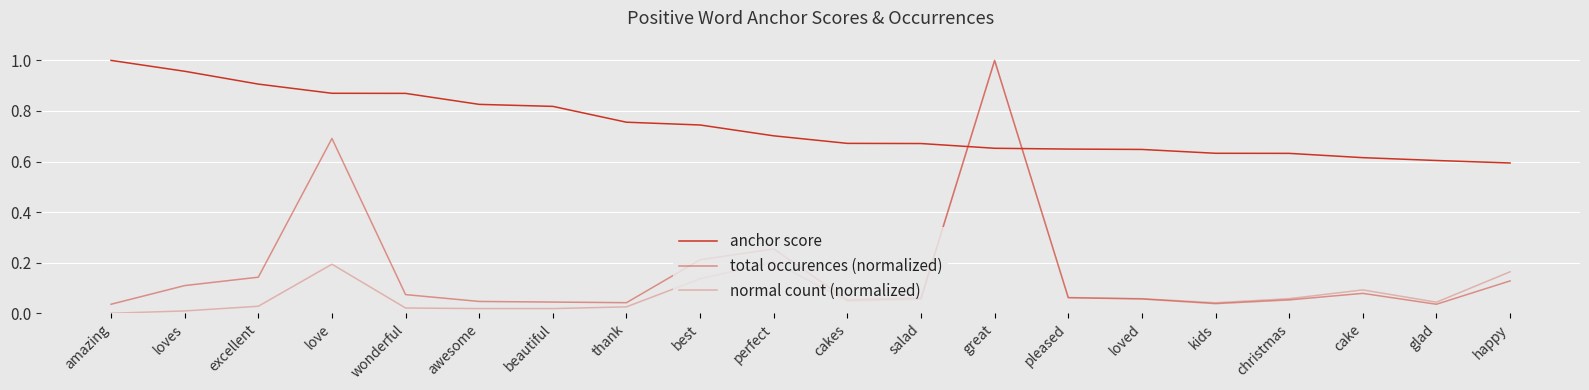

Does the chart have visible grid lines?

Yes